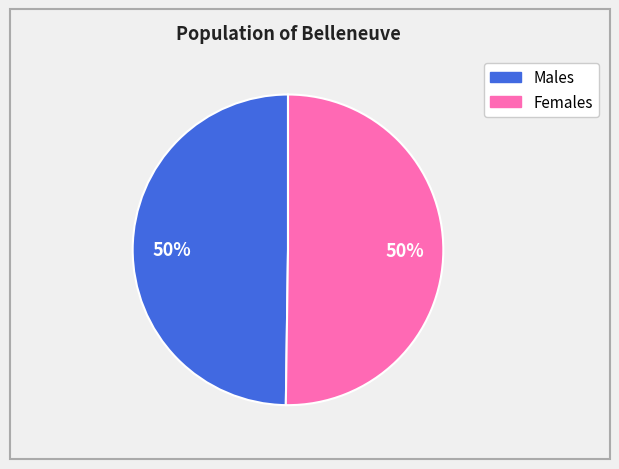

To the nearest percent, what is the average slice percentage?

50%